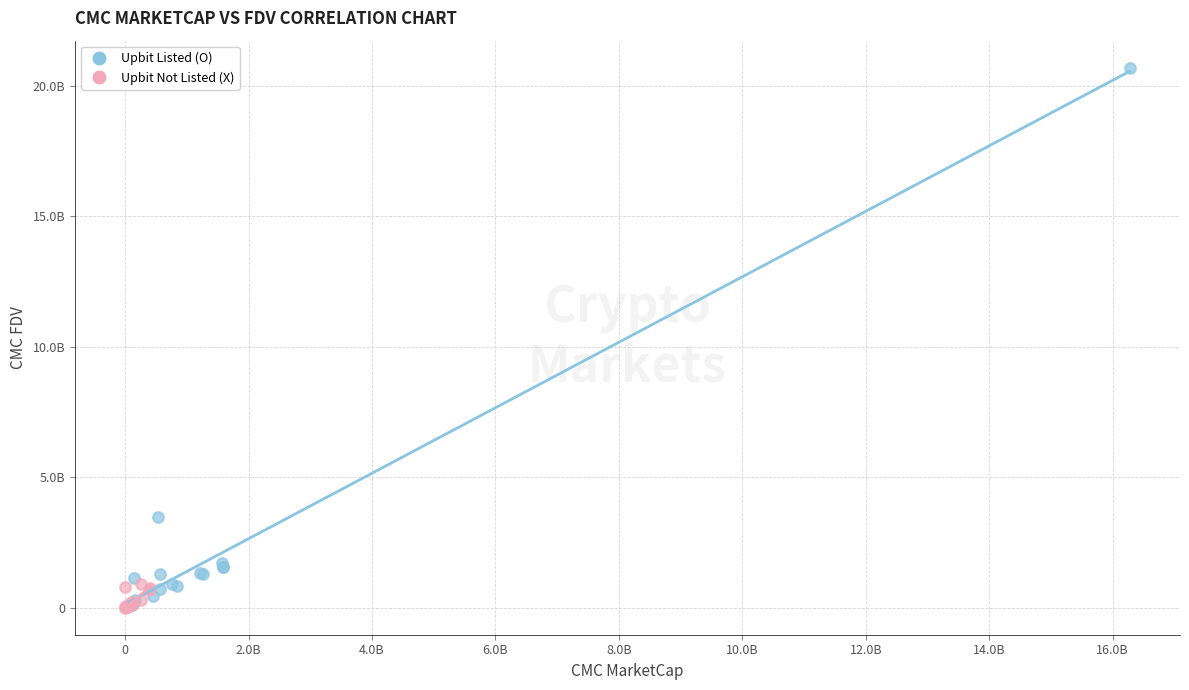

Which series contains the highest Y value?

Upbit Listed (O)